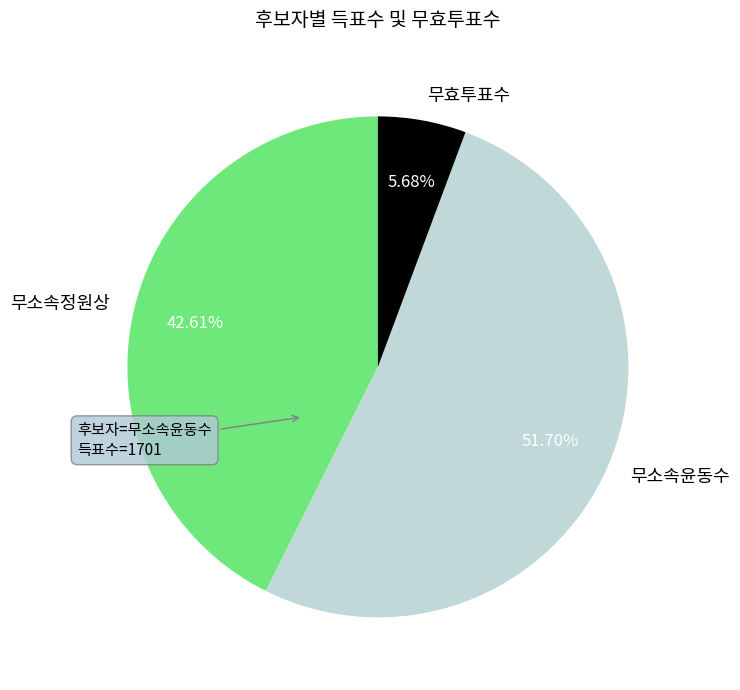

To the nearest percent, what portion does 무소속윤동수 represent?

52%